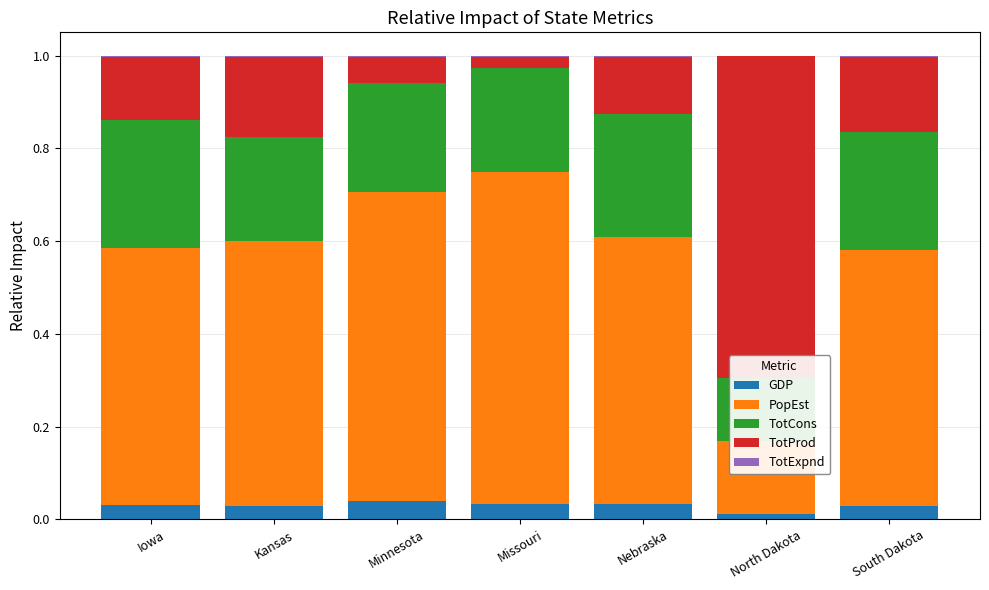

What is the label of the 6th bar from the left?

North Dakota